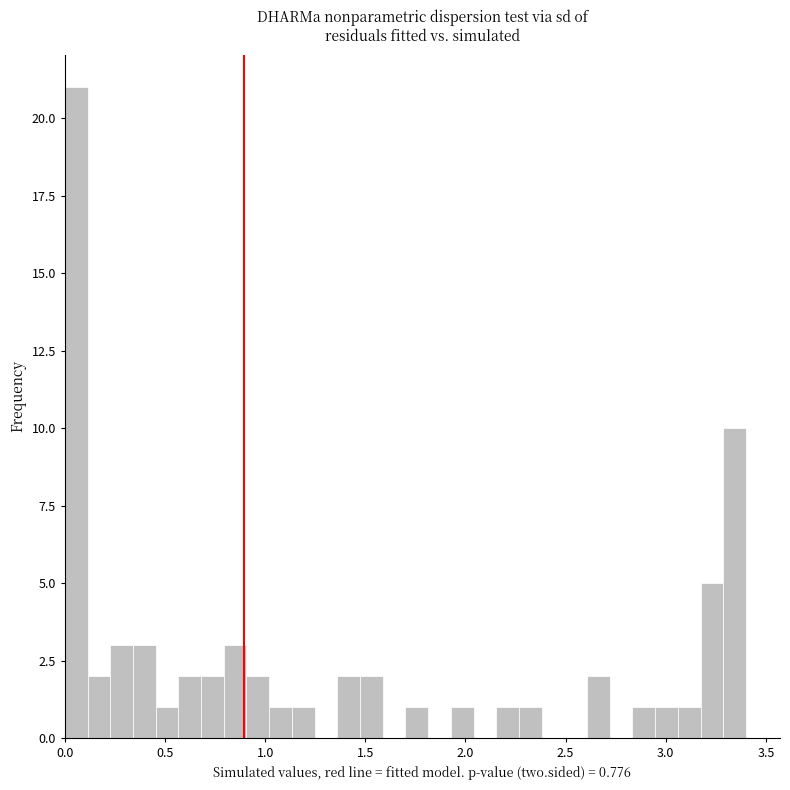

Read against the x-axis, roughly where is the centre of the tallest bar?

0.05